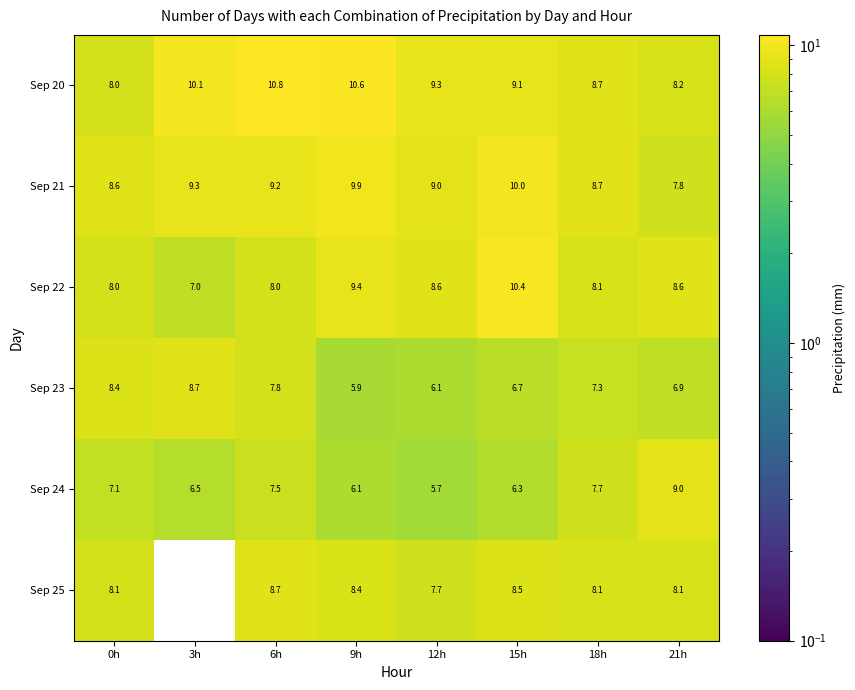

What is the difference between the Sep 21 values at 0h and 6h?

0.6